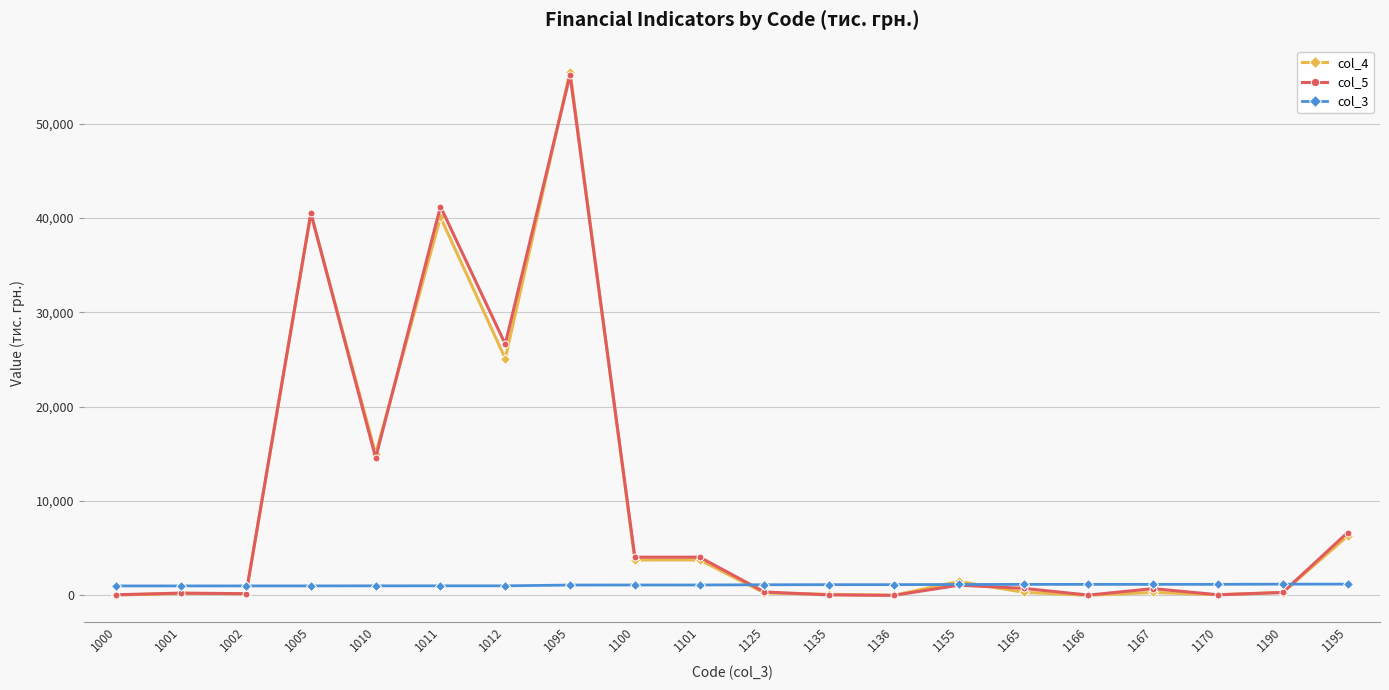

What is the value of the col_5 point at the 10th from the left?

4048.2